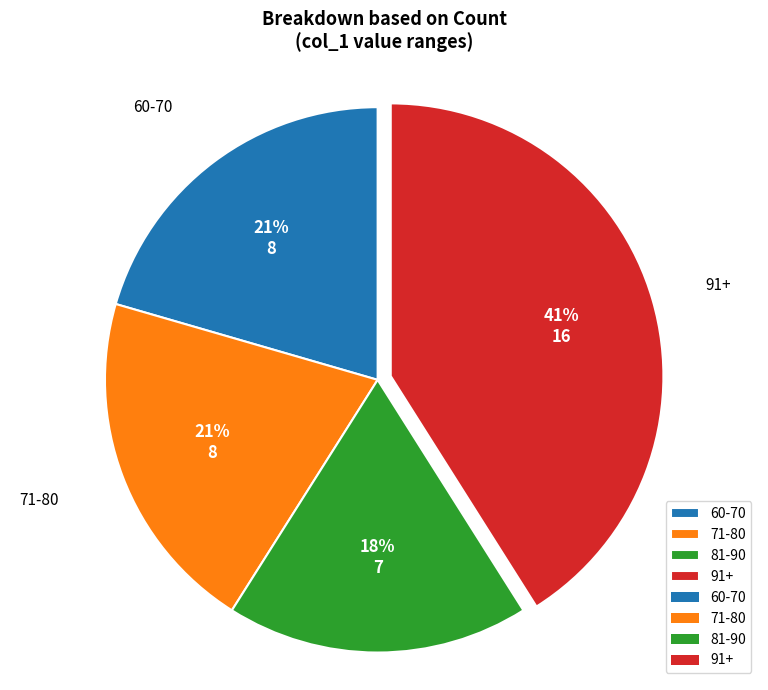

Approximately how many times larger is the value at 81-90 compared to 71-80?

0.9